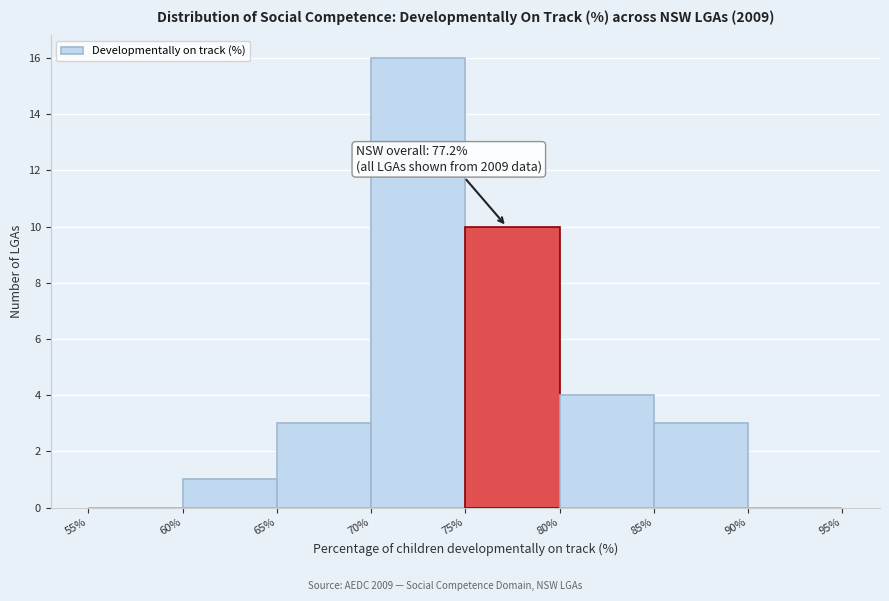

Over which range of the x-axis is the bar tallest?

70% to 75%